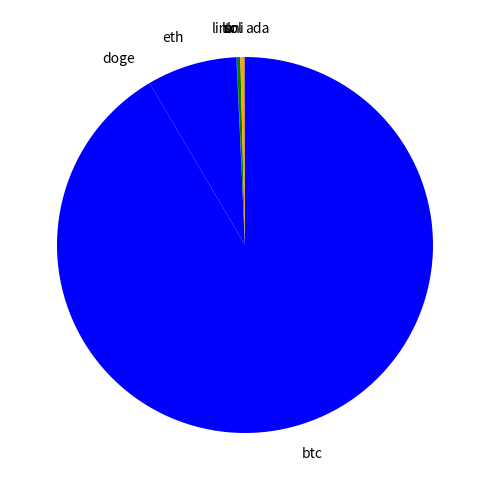

Which slice is the largest?

btc